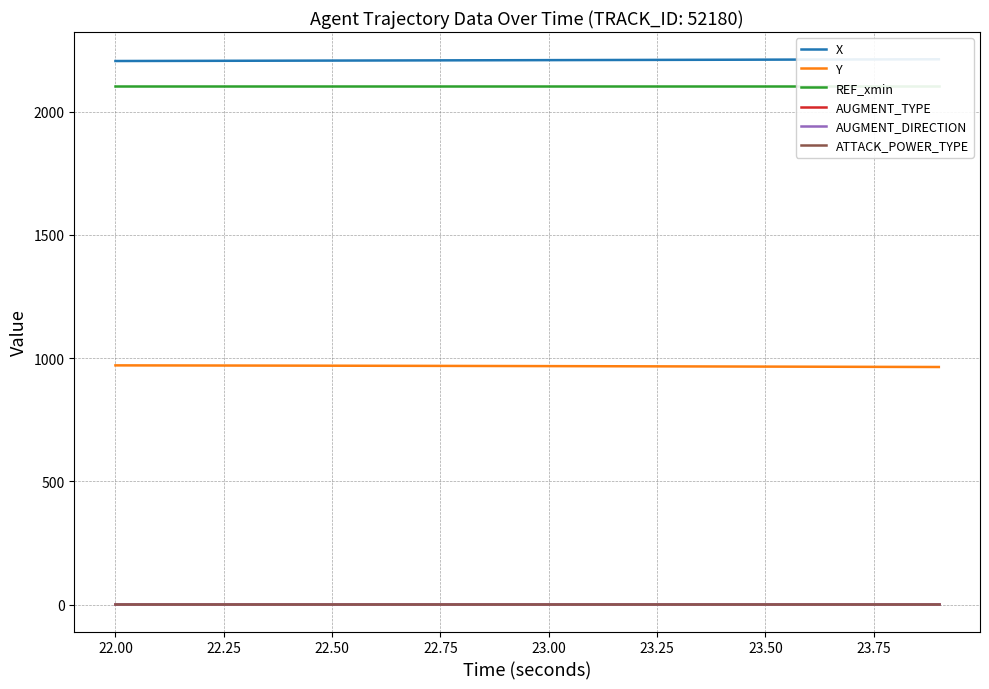

True or false: Y has a value of 968.5 at 23.50.

True